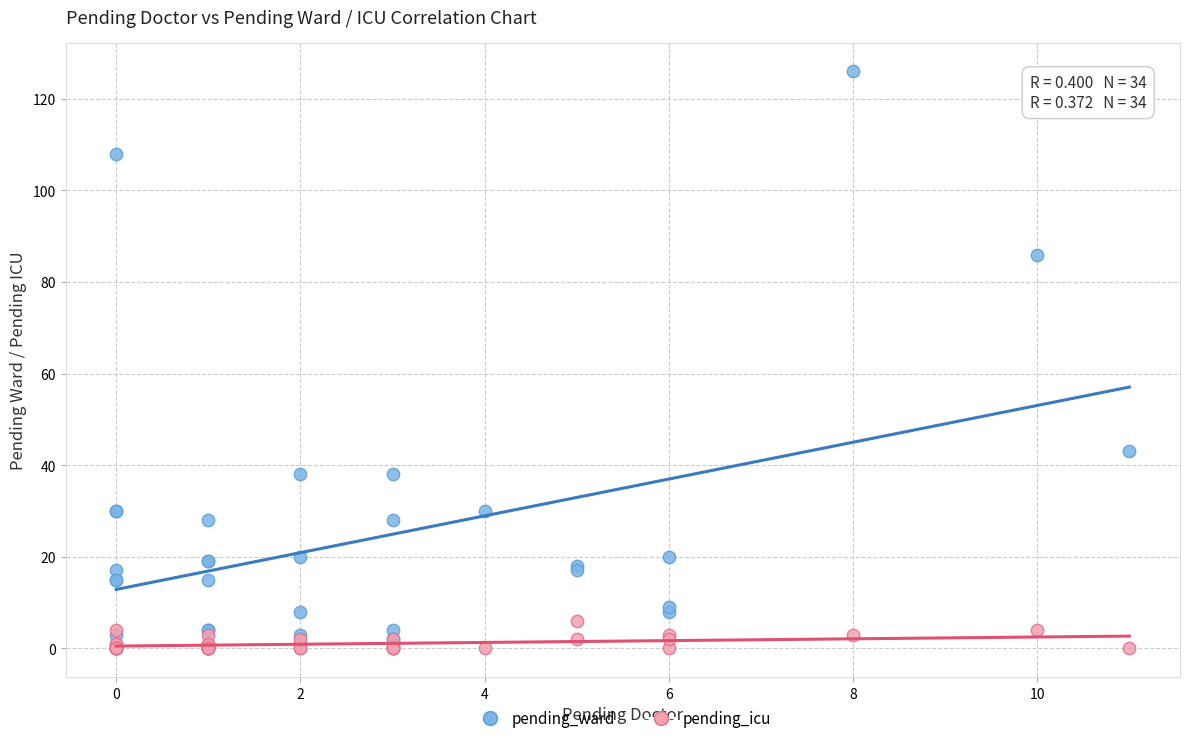

Across all series, what Y value is closest to 63?

43